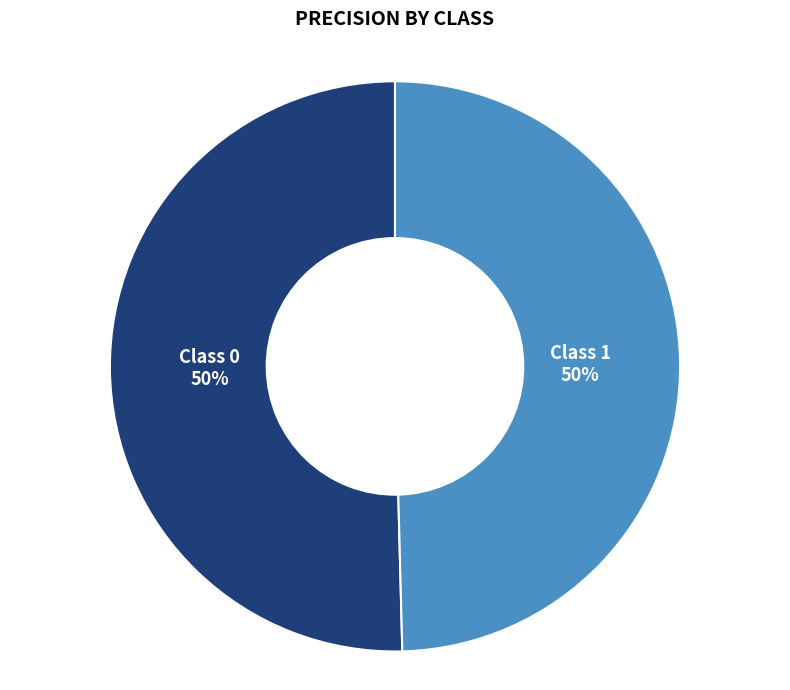

To the nearest percent, what is the average slice percentage?

50%